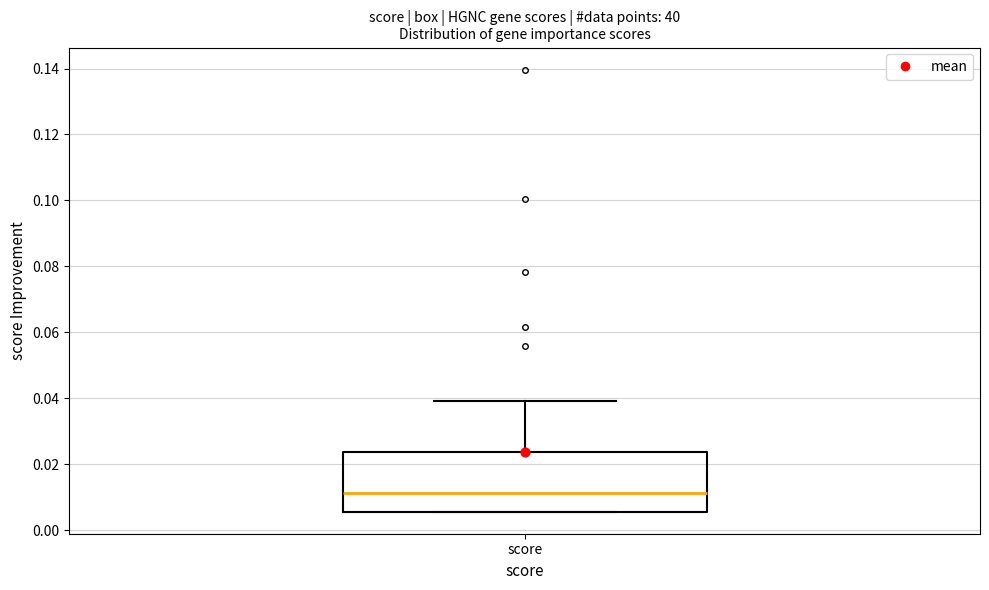

Read this box plot against the y-axis: the position of the median line, the range covered by the box, and the ends of both whiskers. The values are not printed on the chart, so give them approximately, as read against the axis.

median 0.012, box 0.006 to 0.024, whiskers 0.006 to 0.040